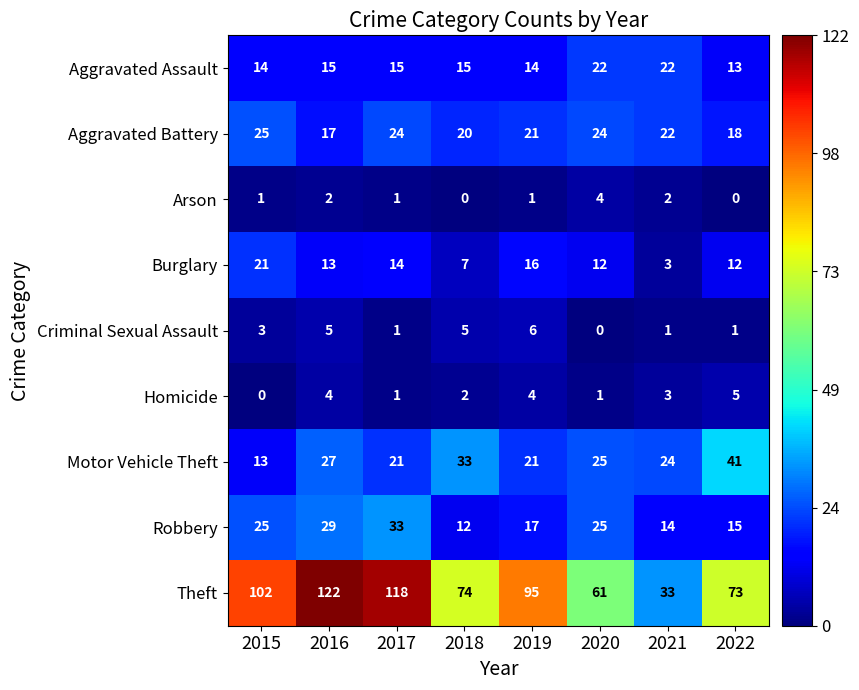

At how many categories does at least one series exceed 43?

7